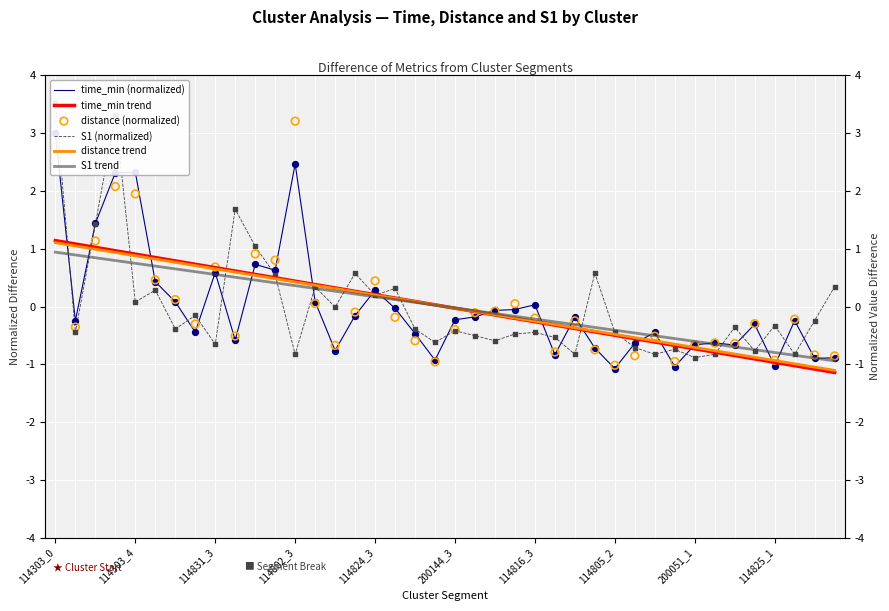

What is the total value across all series at 37?

-4.1